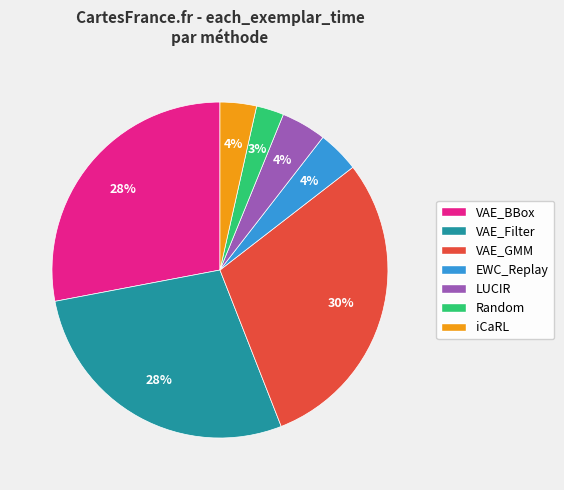

Do VAE_GMM and VAE_Filter together represent more than half of the pie?

Yes